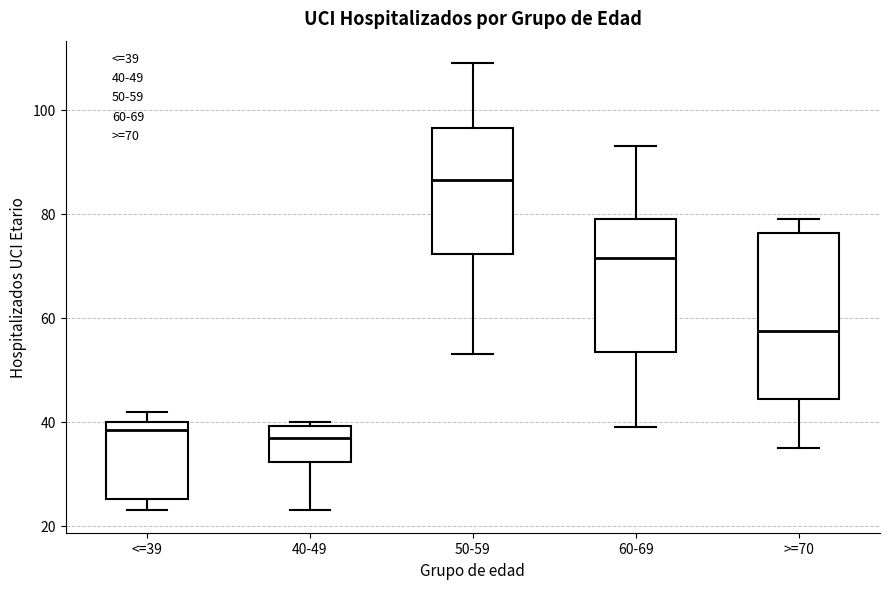

Reading left to right, transcribe this box plot: for each box, give where its median line is, the range the box spans, and where its two whiskers end, as read against the y-axis. The values are not printed on the chart, so give them approximately, as read against the axis.

<=39: median 38, box 26 to 40, whiskers 24 to 42
40-49: median 38, box 32 to 40, whiskers 24 to 40 (just above the box's upper edge)
50-59: median 86, box 72 to 96, whiskers 54 to 110
60-69: median 72, box 54 to 80, whiskers 40 to 94
>=70: median 58, box 44 to 76, whiskers 36 to 80